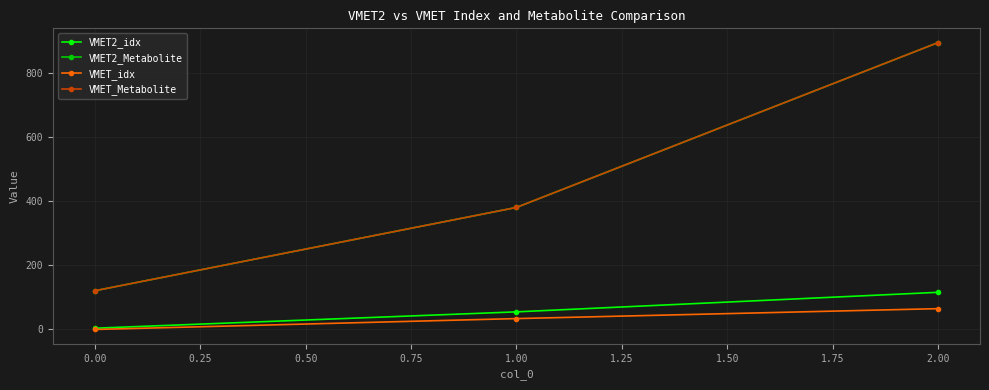

What is the spread (max minus min) of values at 2.00?

830.6